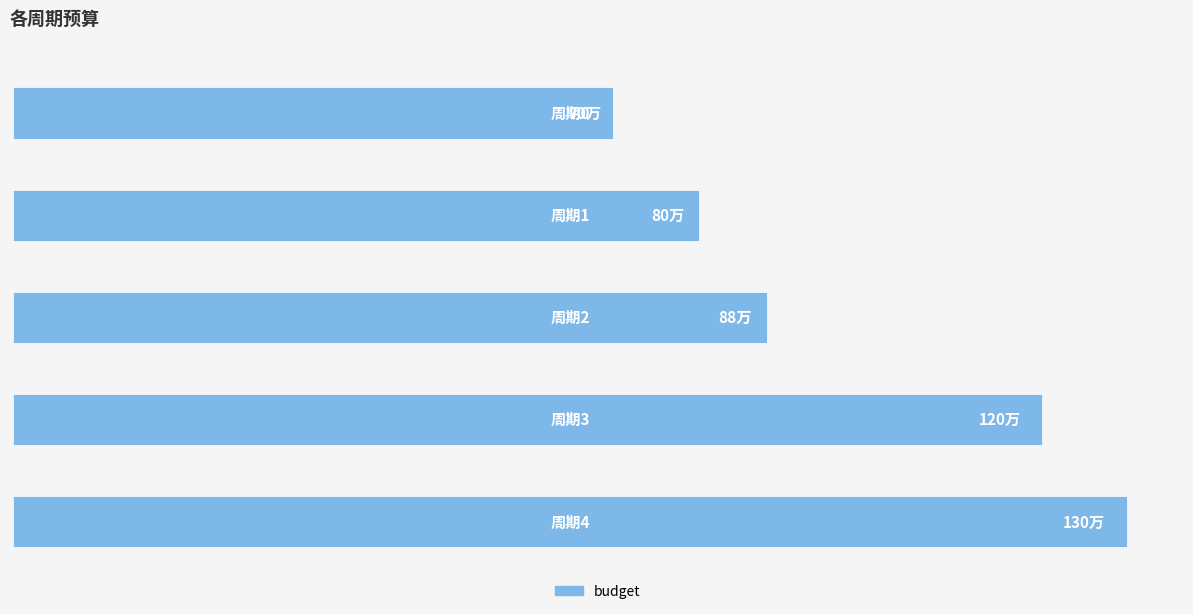

At which label is the value closest to 1000000?

2